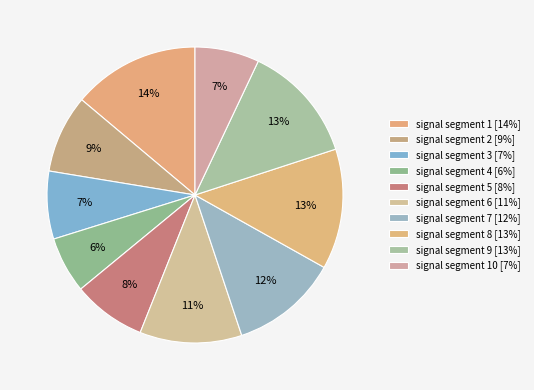

How many slices are in this pie chart?

10